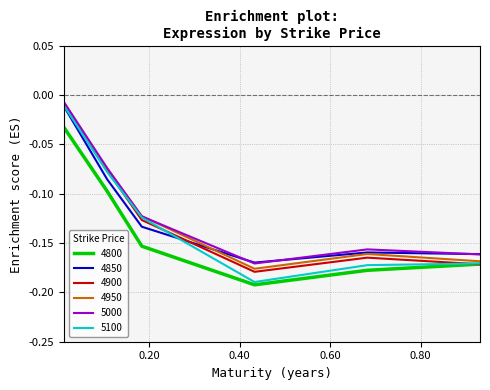

What is the difference between the second highest and second lowest values in the 4900 series?

0.1